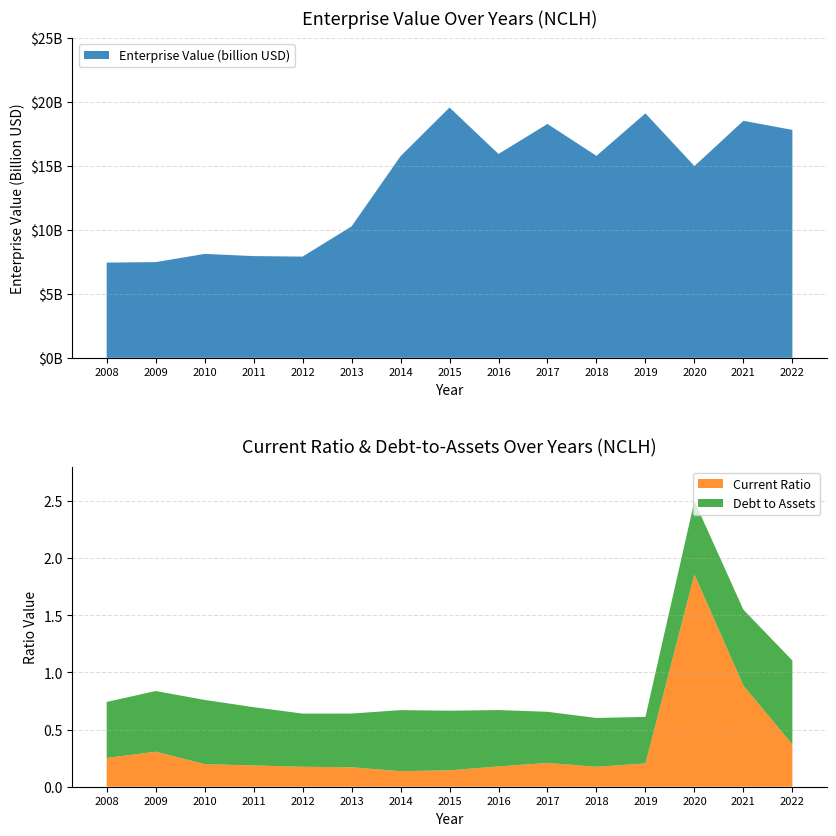

Reading left to right, transcribe all the data shown in this chart.

EnterpriseValue: 7440387703.2	7477142703.2	8118641703.2	7948758703.2	7909456703.2	10271513469.3	15756387503.7	19559858208.2	15929833343.8	18274748931.2	15781283716.2	19102876956.6	14983393740.8	18519375315.6	17812566906.8
currentRatio: 0.3	0.3	0.2	0.2	0.2	0.2	0.1	0.1	0.2	0.2	0.2	0.2	1.9	0.9	0.4
debtToAssets: 0.5	0.5	0.6	0.5	0.5	0.5	0.5	0.5	0.5	0.4	0.4	0.4	0.6	0.7	0.7